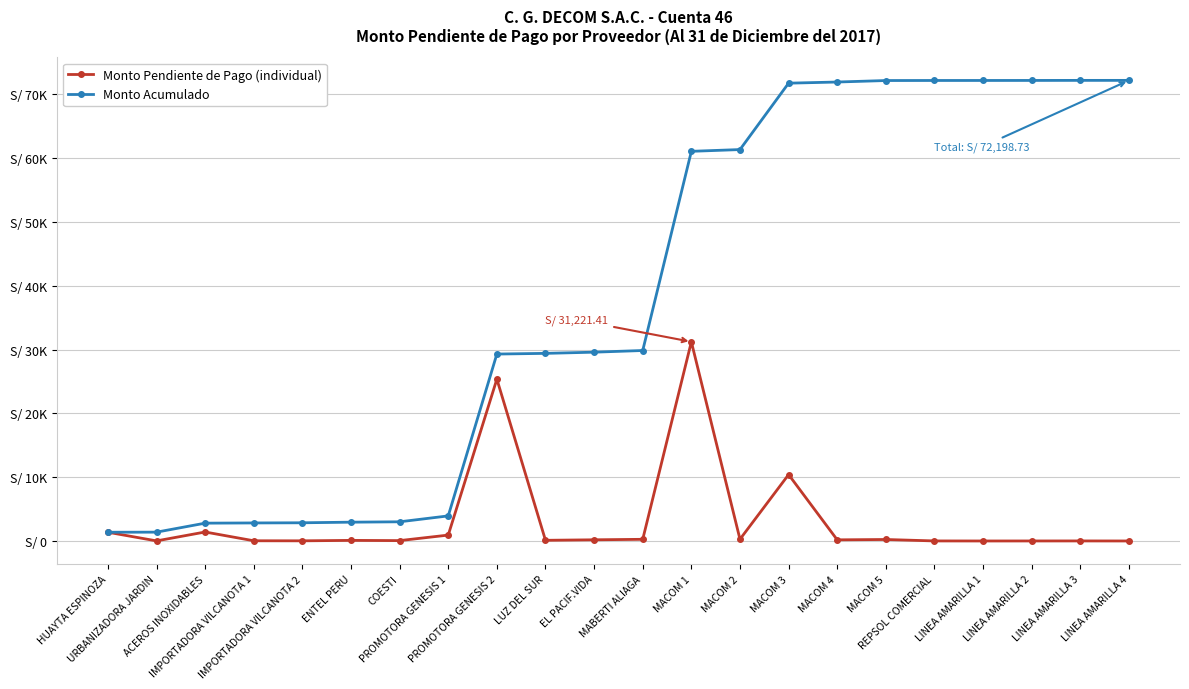

True or false: Monto Pendiente de Pago (individual) has a value of 252.5 at MACOM 4.

False